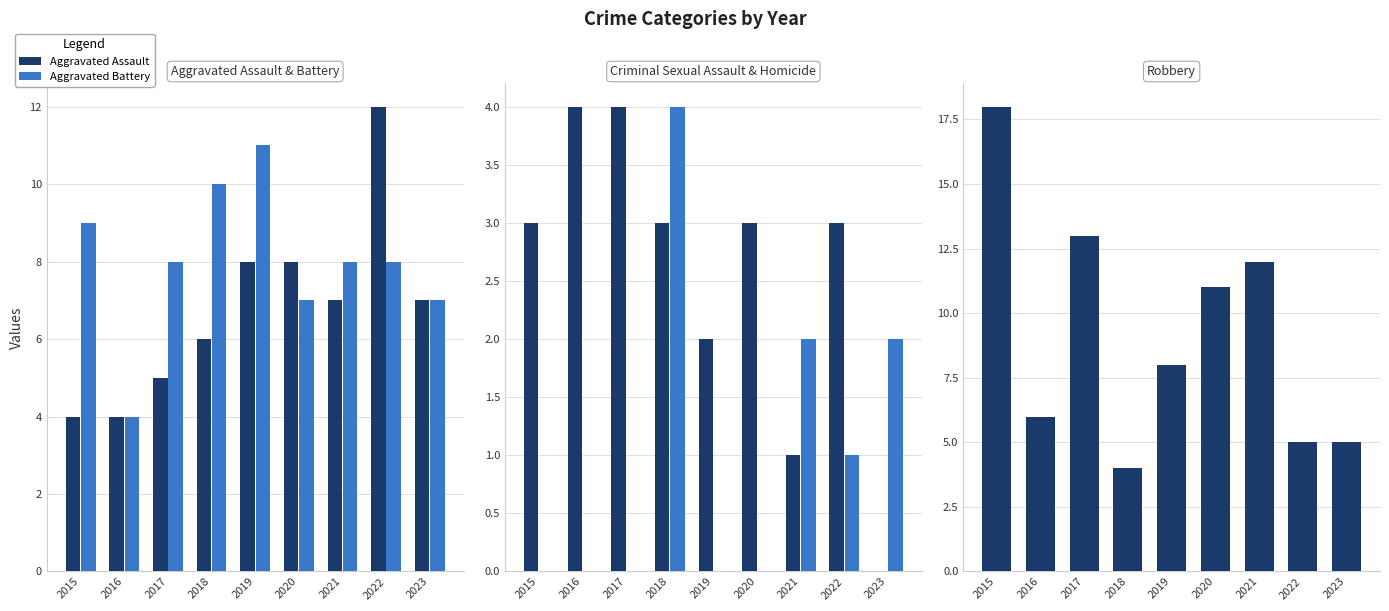

The value of Homicide at 2016 is 0. True or false?

True